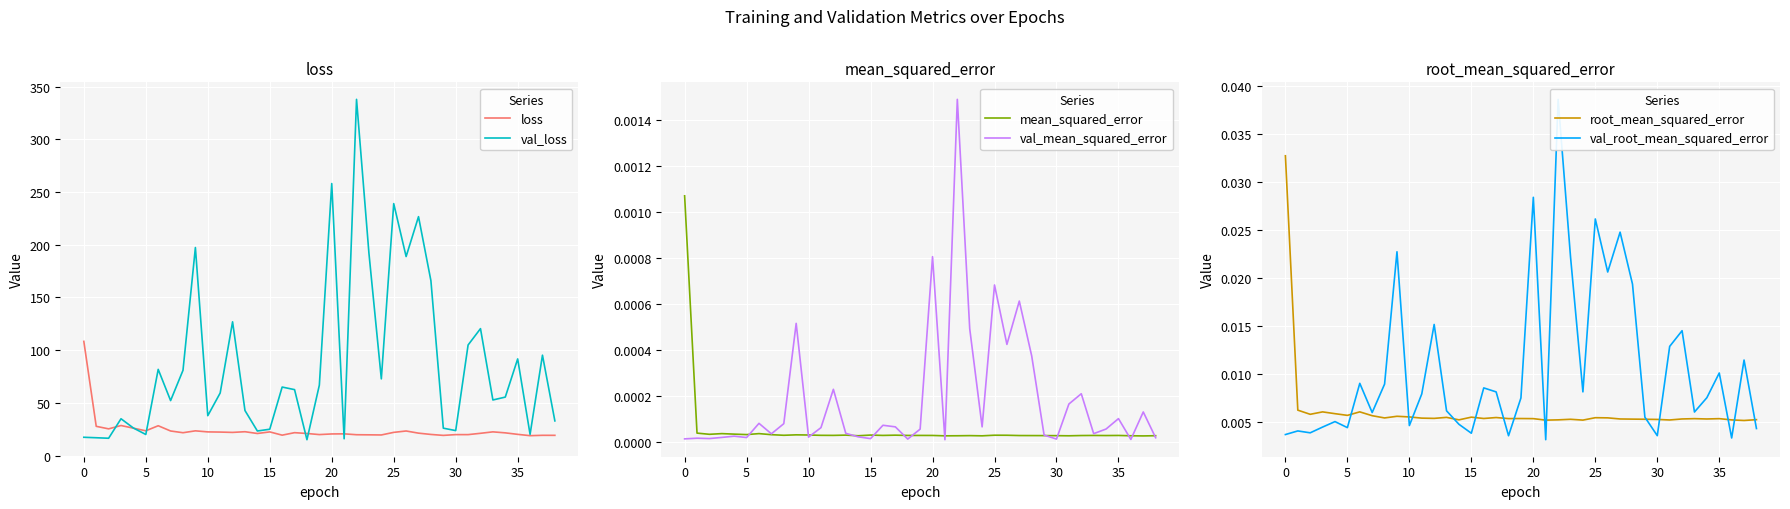

What is the difference between the highest and lowest values at 22?

337.9